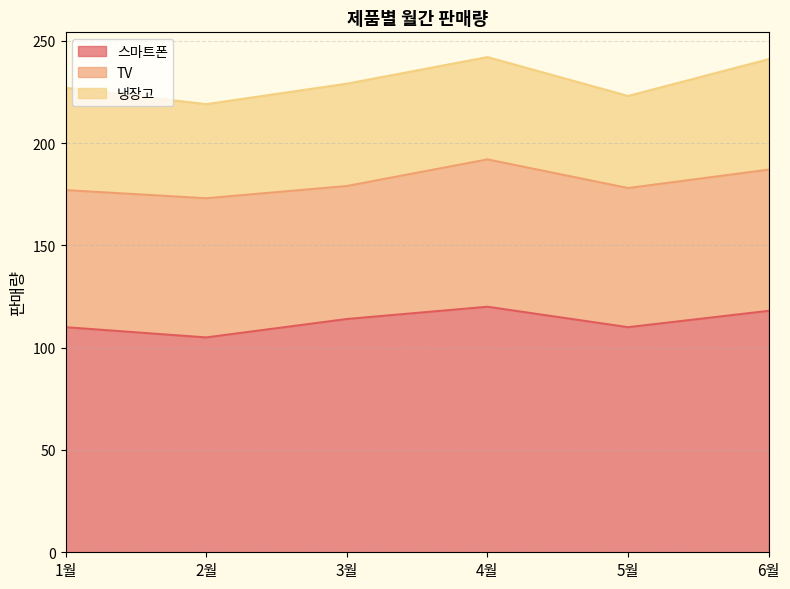

At which category does TV reach its first local peak?

2월